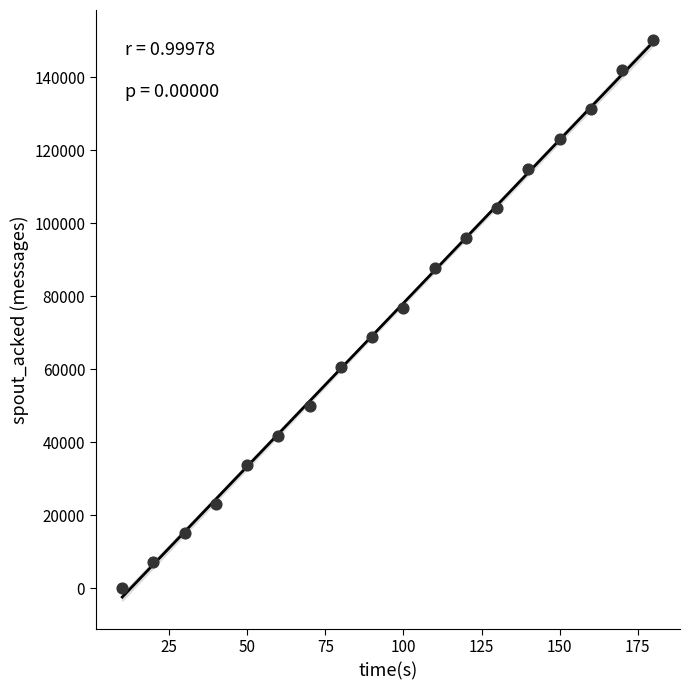

What Y value in the scatter plot is closest to 75110?

76860